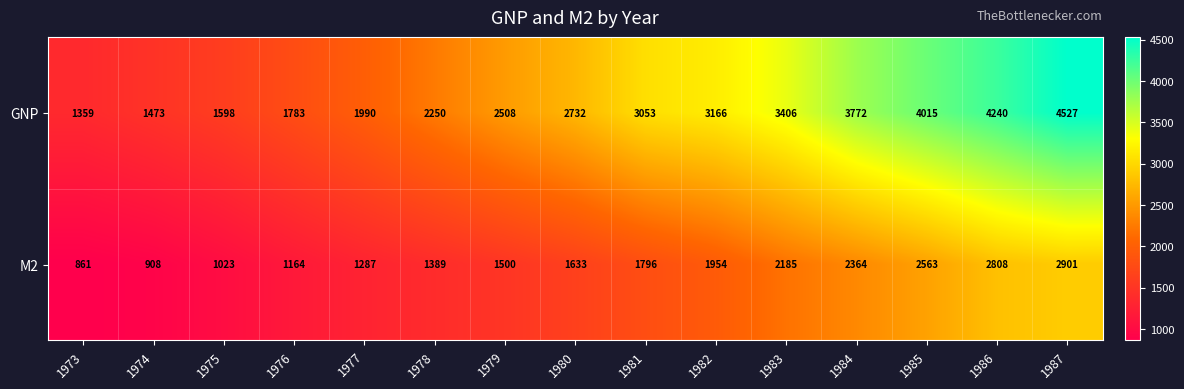

Between 1981 and 1986, which series saw the biggest shift?

GNP